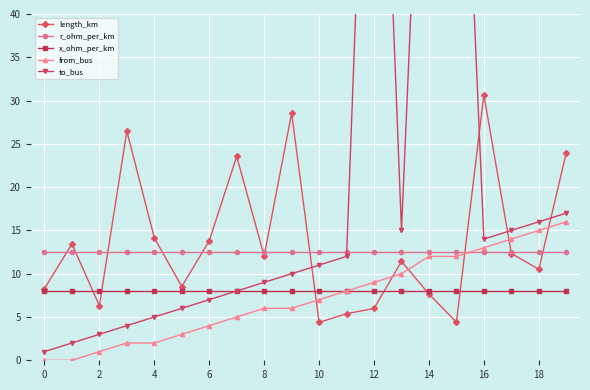

After their last crossing, which series has the higher values: r_ohm_per_km or from_bus?

from_bus